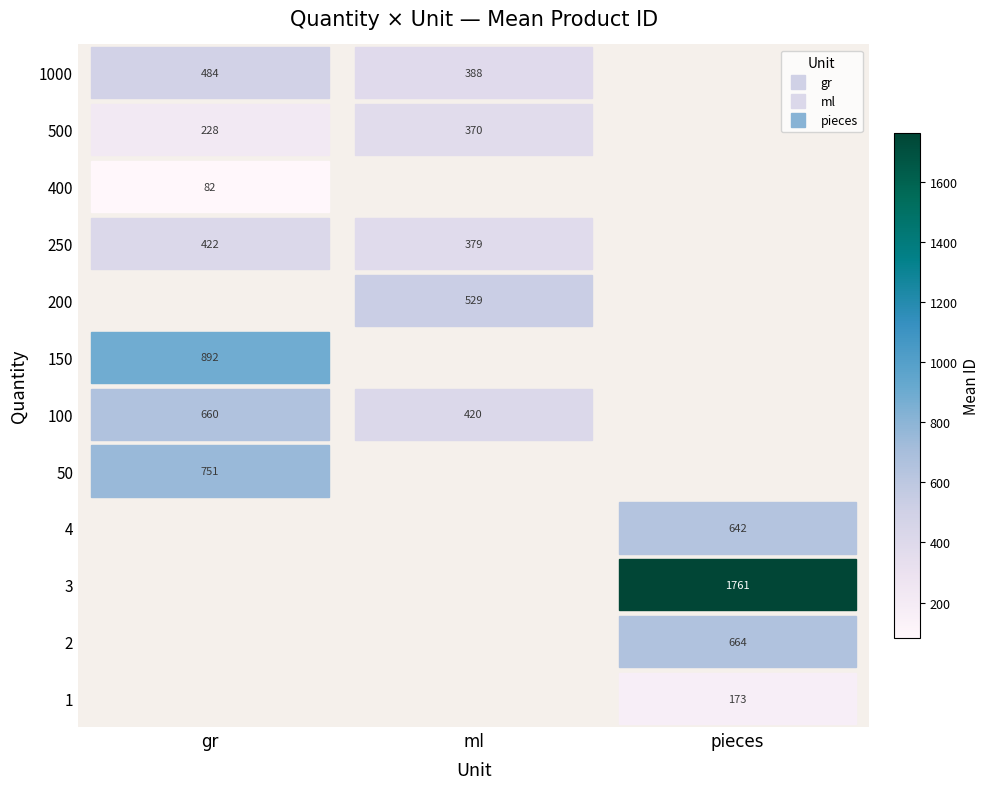

At which category does the chart reach its minimum across all series?

gr